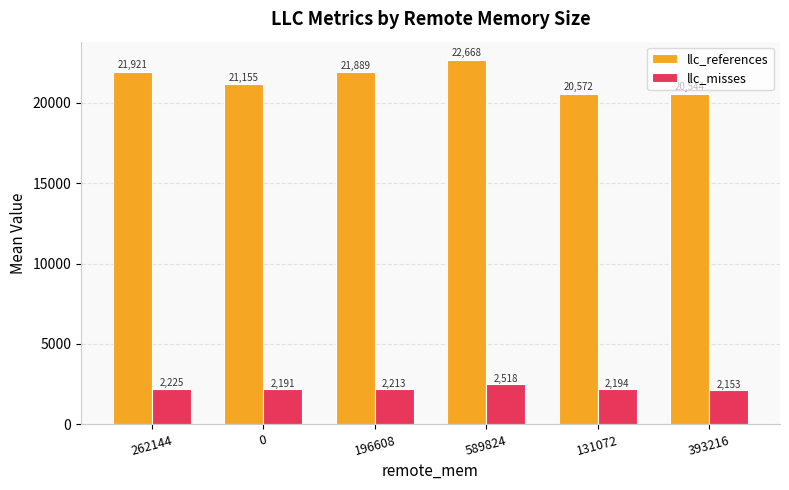

Reading left to right, extract all data points from this chart.

llc_references: 262144=21921	0=21155	196608=21889	589824=22668	131072=20572	393216=20544
llc_misses: 262144=2225	0=2191	196608=2213	589824=2518	131072=2194	393216=2153